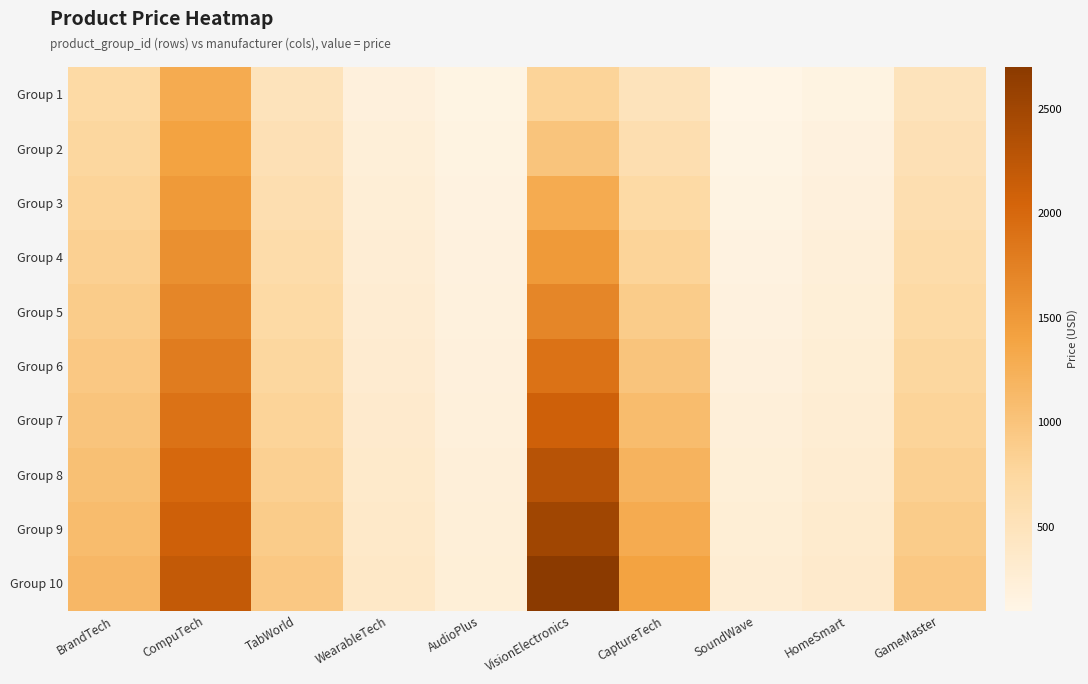

Reading right to left, what are all the values shown in this chart?

Group 1: GameMaster=500.0	HomeSmart=150.0	SoundWave=100.0	CaptureTech=500.0	VisionElectronics=800.0	AudioPlus=130.0	WearableTech=200.0	TabWorld=500.0	CompuTech=1300.0	BrandTech=700.0
Group 2: GameMaster=550.0	HomeSmart=180.0	SoundWave=120.0	CaptureTech=600.0	VisionElectronics=1000.0	AudioPlus=150.0	WearableTech=230.0	TabWorld=550.0	CompuTech=1400.0	BrandTech=750.0
Group 3: GameMaster=600.0	HomeSmart=200.0	SoundWave=140.0	CaptureTech=700.0	VisionElectronics=1300.0	AudioPlus=160.0	WearableTech=250.0	TabWorld=600.0	CompuTech=1500.0	BrandTech=800.0
Group 4: GameMaster=650.0	HomeSmart=220.0	SoundWave=160.0	CaptureTech=800.0	VisionElectronics=1500.0	AudioPlus=180.0	WearableTech=270.0	TabWorld=650.0	CompuTech=1600.0	BrandTech=850.0
Group 5: GameMaster=700.0	HomeSmart=240.0	SoundWave=180.0	CaptureTech=900.0	VisionElectronics=1700.0	AudioPlus=190.0	WearableTech=290.0	TabWorld=700.0	CompuTech=1700.0	BrandTech=900.0
Group 6: GameMaster=750.0	HomeSmart=260.0	SoundWave=200.0	CaptureTech=1000.0	VisionElectronics=1900.0	AudioPlus=200.0	WearableTech=310.0	TabWorld=750.0	CompuTech=1800.0	BrandTech=950.0
Group 7: GameMaster=800.0	HomeSmart=280.0	SoundWave=220.0	CaptureTech=1100.0	VisionElectronics=2100.0	AudioPlus=210.0	WearableTech=330.0	TabWorld=800.0	CompuTech=1900.0	BrandTech=1000.0
Group 8: GameMaster=850.0	HomeSmart=300.0	SoundWave=240.0	CaptureTech=1200.0	VisionElectronics=2300.0	AudioPlus=220.0	WearableTech=350.0	TabWorld=850.0	CompuTech=2000.0	BrandTech=1050.0
Group 9: GameMaster=900.0	HomeSmart=320.0	SoundWave=260.0	CaptureTech=1300.0	VisionElectronics=2500.0	AudioPlus=230.0	WearableTech=370.0	TabWorld=900.0	CompuTech=2100.0	BrandTech=1100.0
Group 10: GameMaster=950.0	HomeSmart=340.0	SoundWave=280.0	CaptureTech=1400.0	VisionElectronics=2700.0	AudioPlus=240.0	WearableTech=390.0	TabWorld=950.0	CompuTech=2200.0	BrandTech=1150.0